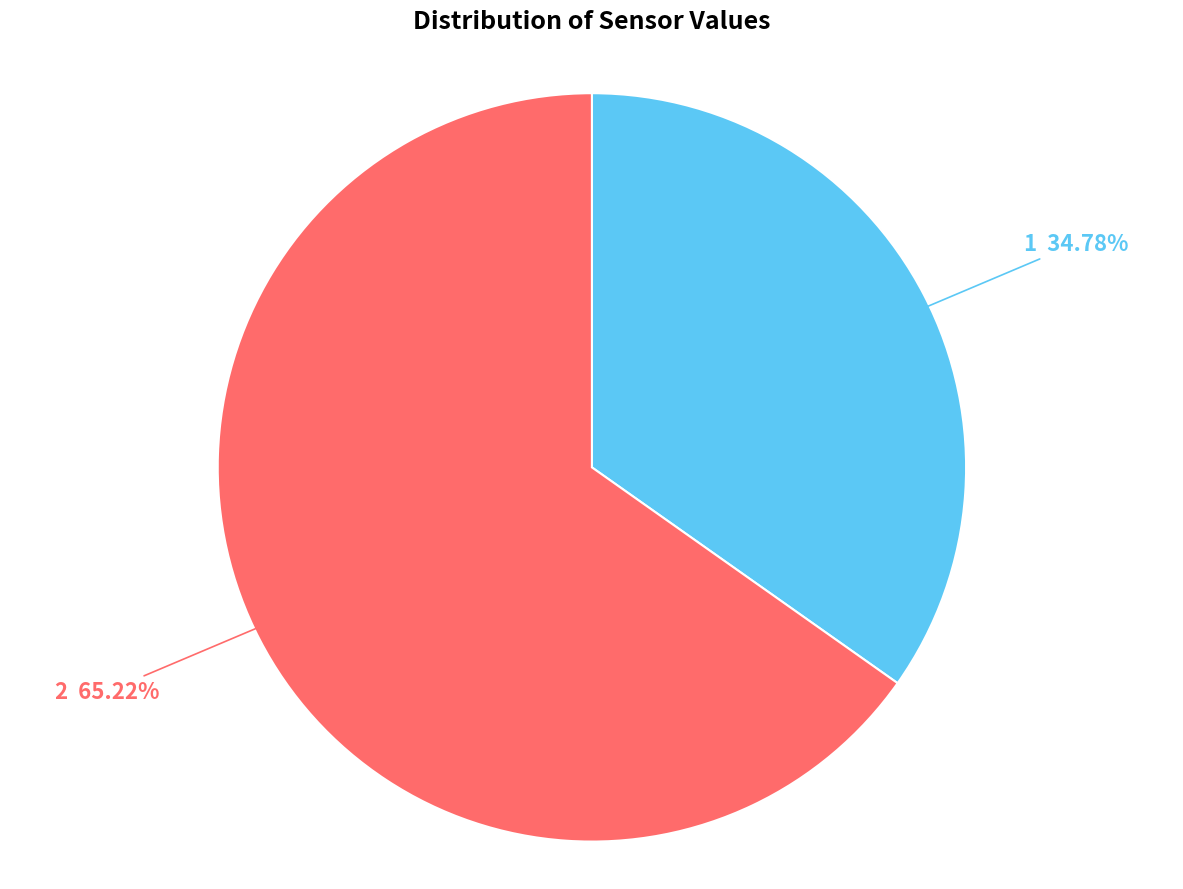

Does any single category account for the majority?

Yes